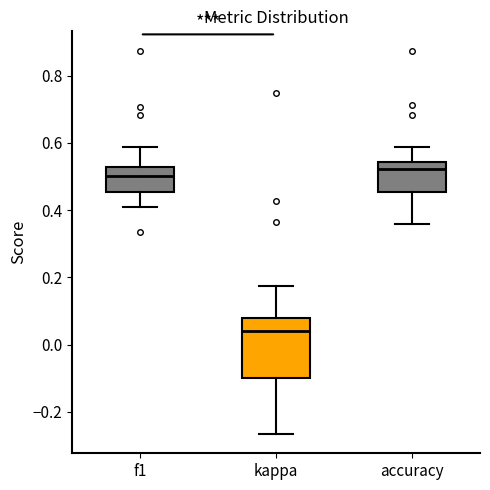

Which box is the tallest, from its lower edge to its upper edge?

kappa